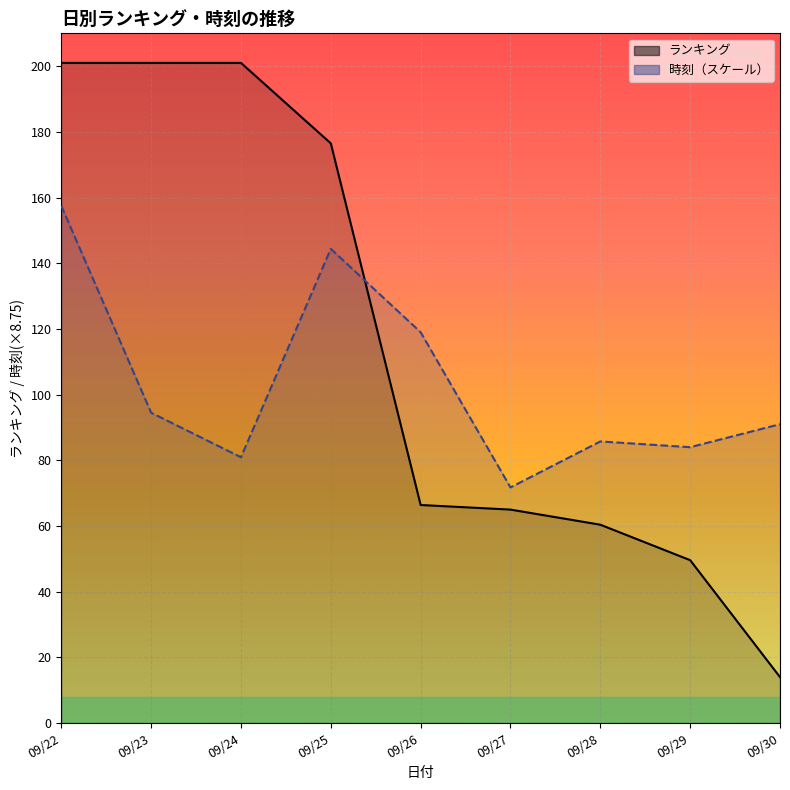

How many times do 時刻 and ランキング cross each other?

1